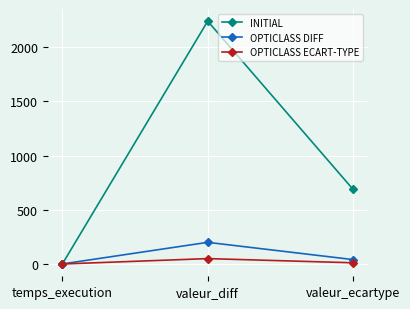

What is the lowest value of the OPTICLASS ECART-TYPE series?

0.2